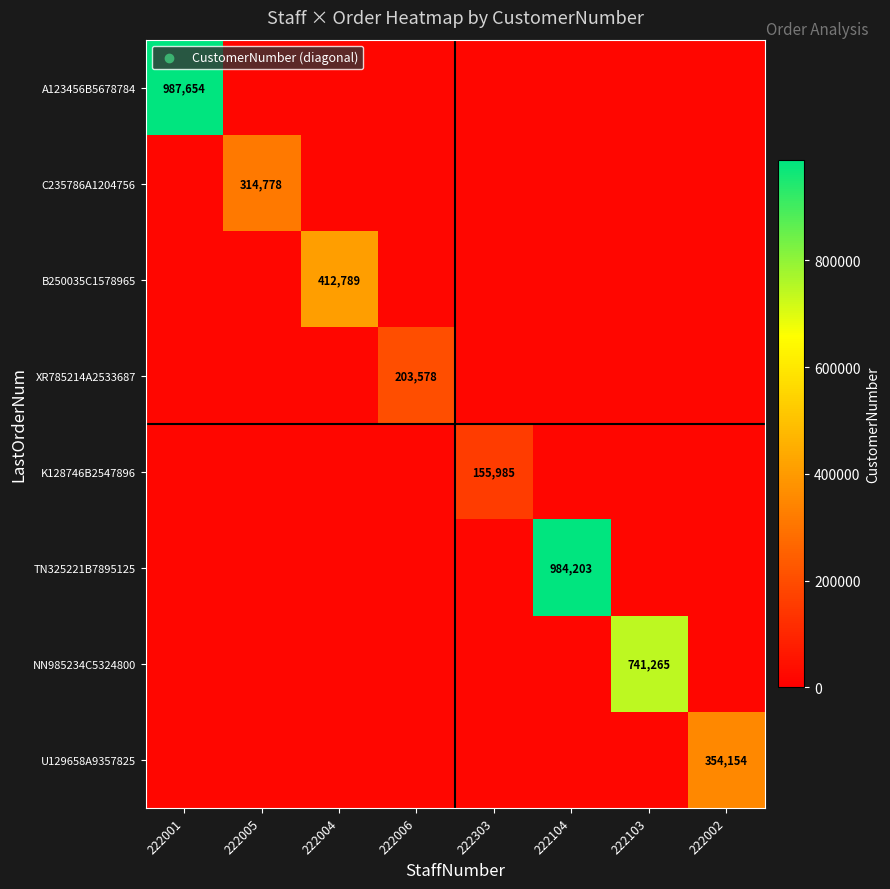

How many distinct data groups are displayed?

8